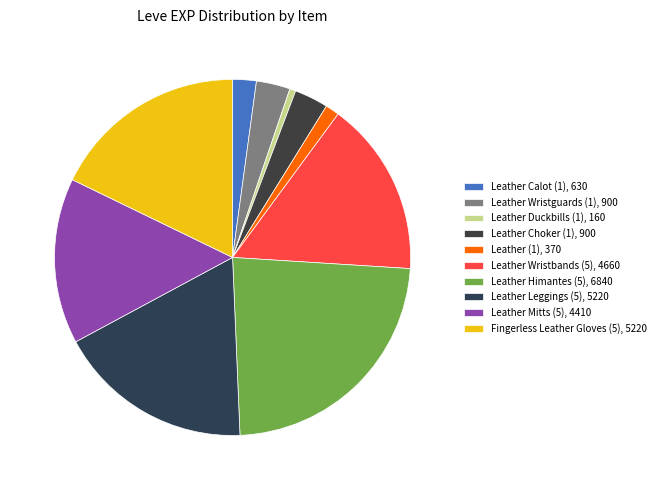

To the nearest percent, what is the difference between the Leather Wristbands (5) and Leather Calot (1) slice percentages?

14%